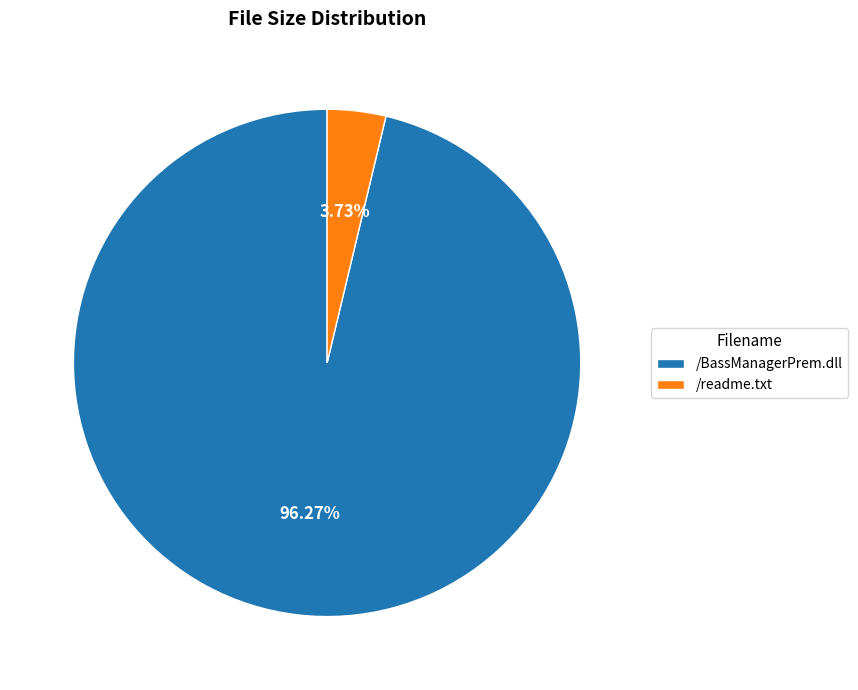

Which has a higher value, /readme.txt or /BassManagerPrem.dll?

/BassManagerPrem.dll